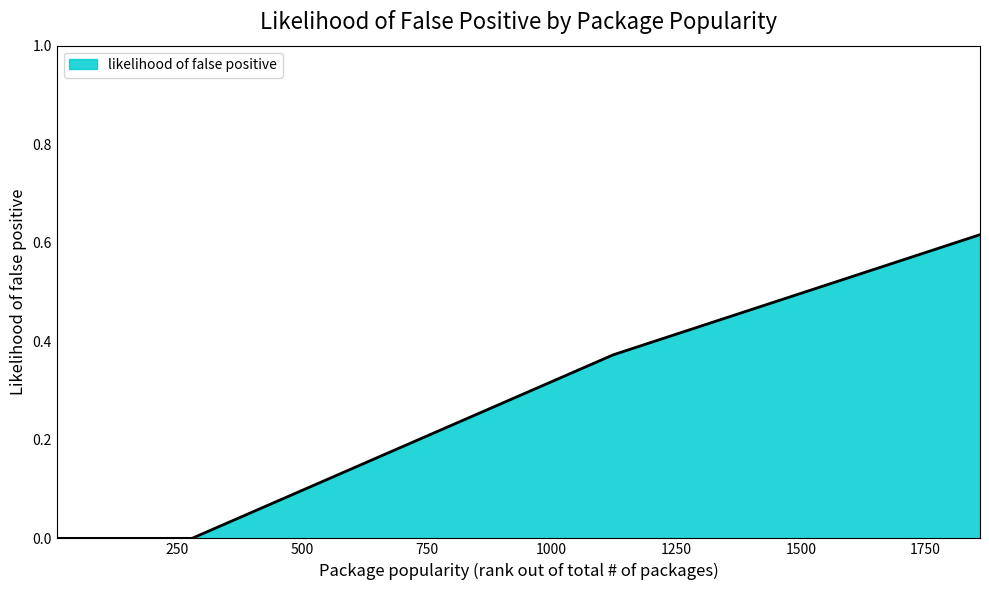

What is the sum of all values?

2.2